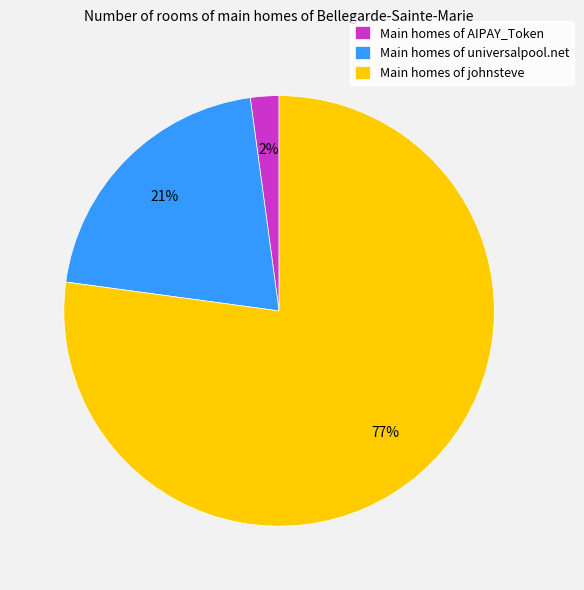

Between Main homes of AIPAY_Token and Main homes of johnsteve, which is larger?

Main homes of johnsteve